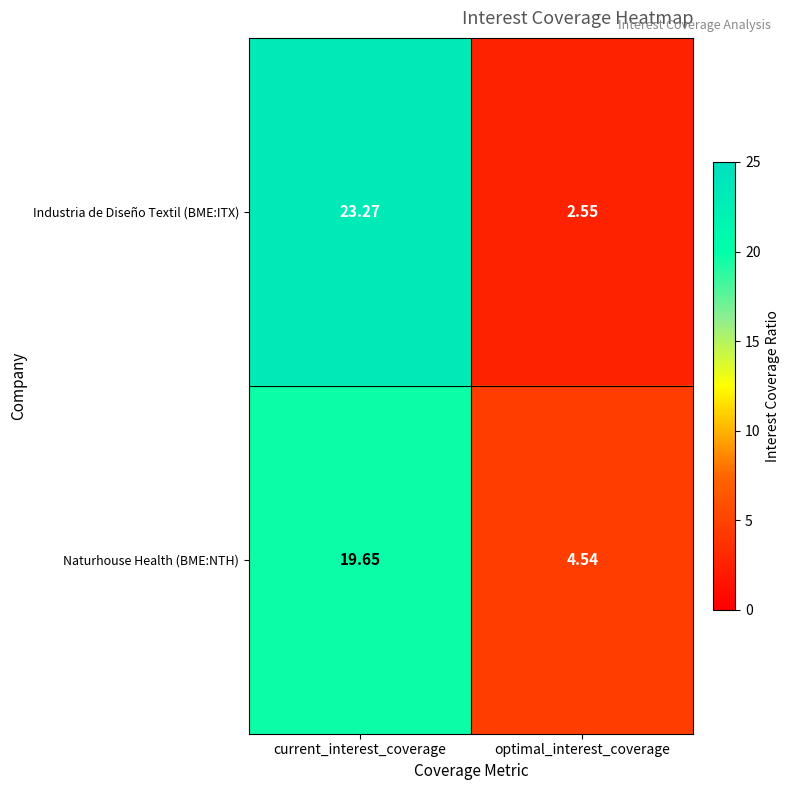

Which series has the widest spread of values?

Industria de Diseño Textil (BME:ITX)